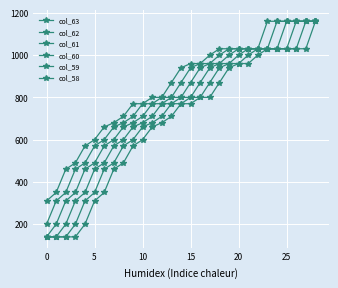

What is the minimum value shown in the chart?

140